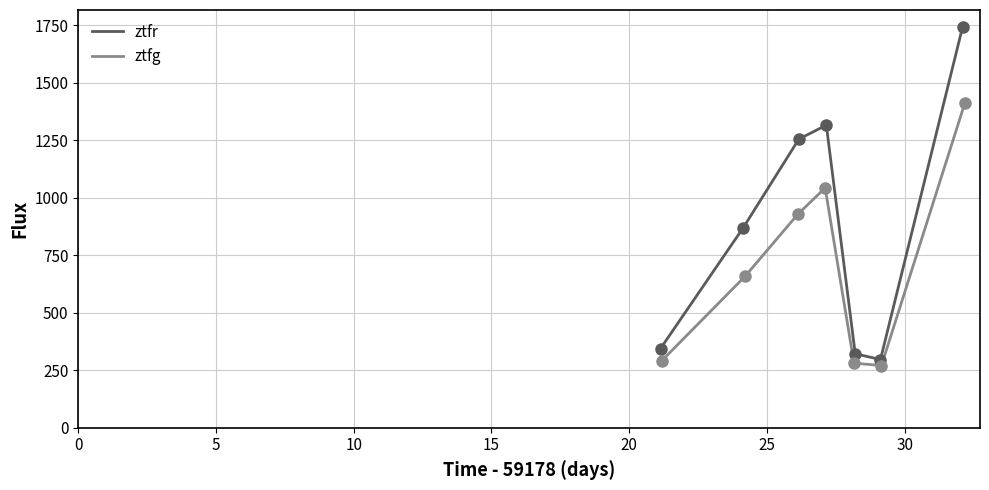

What is the value of the ztfr point at the 2nd from the left?

870.3